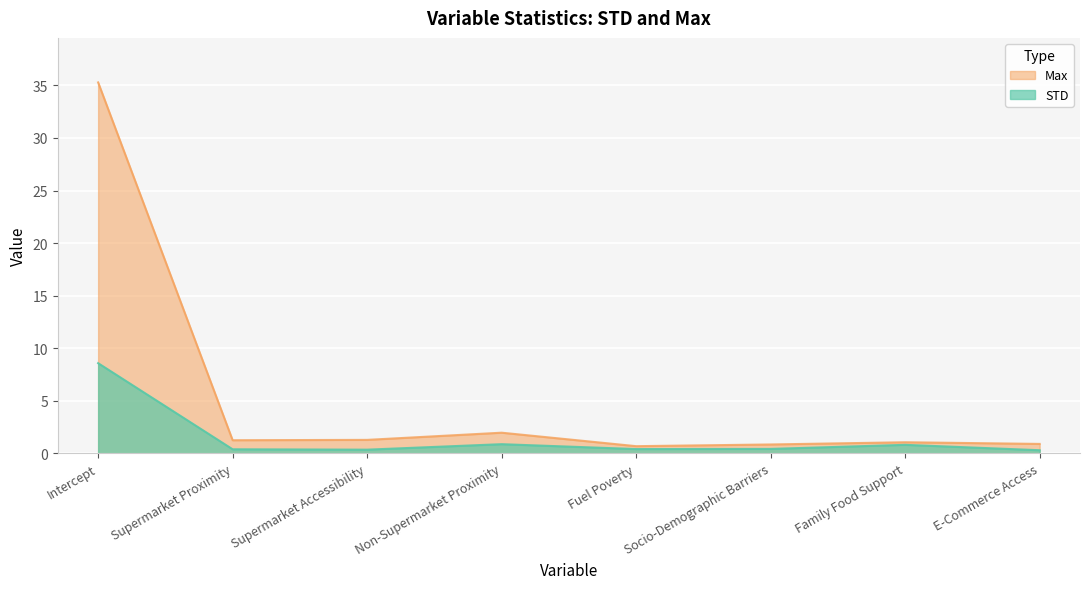

Between Non-Supermarket Proximity and Socio-Demographic Barriers, which series saw the biggest shift?

Max